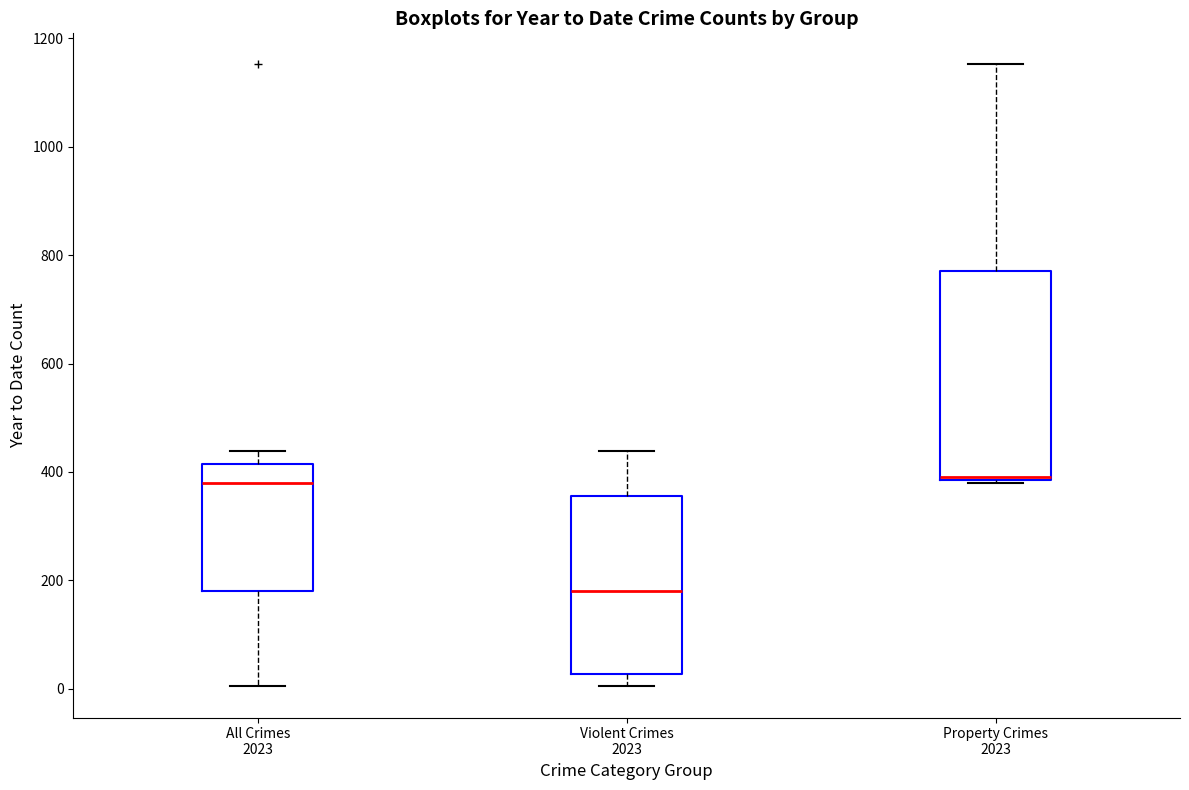

Reading left to right, read every box against the y-axis: the position of its median line, the range the box covers, and the ends of its whiskers. The values are not printed on the chart, so give them approximately, as read against the axis.

All Crimes 2023: median 380, box 180 to 420, whiskers 0 to 440
Violent Crimes 2023: median 180, box 20 to 360, whiskers 0 to 440
Property Crimes 2023: median 400, box 380 to 780, whiskers 380 to 1160